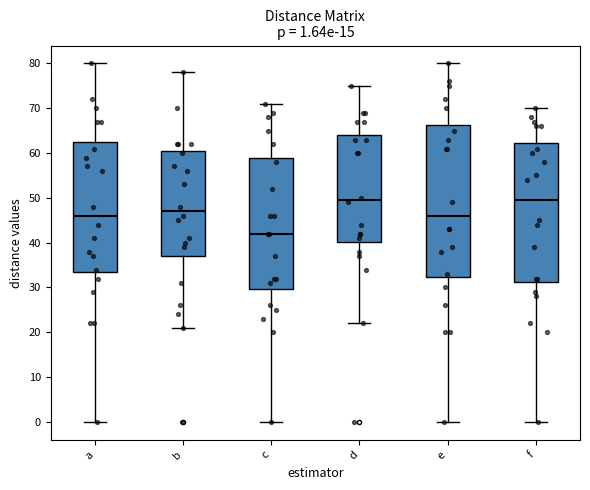

Comparing the boxes themselves (not the whiskers), which one is the tallest?

e